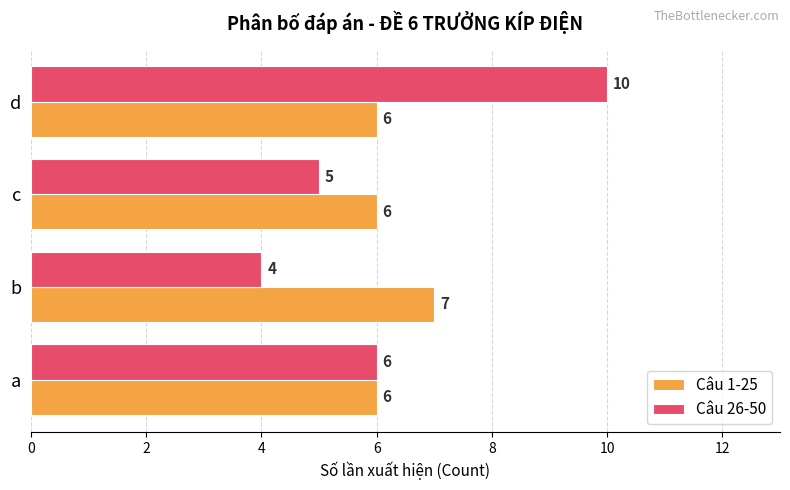

What is the difference between the second highest and minimum values in the Câu 26-50 series?

2